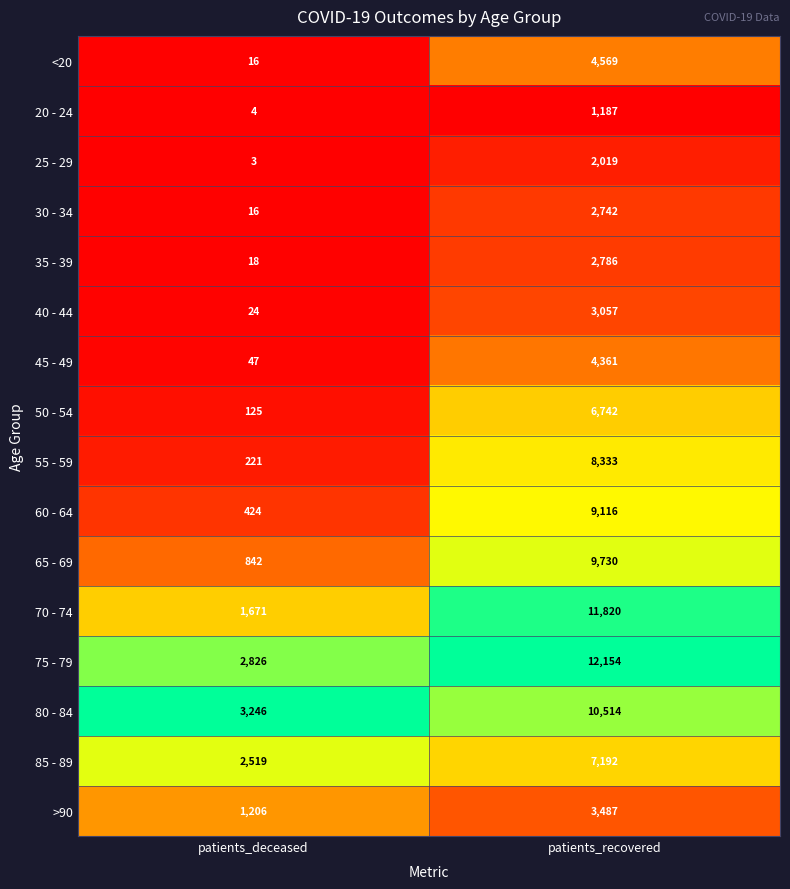

List the series in order of their peak value, lowest first.

20 - 24, 25 - 29, 30 - 34, 35 - 39, 40 - 44, >90, 45 - 49, <20, 50 - 54, 85 - 89, 55 - 59, 60 - 64, 65 - 69, 80 - 84, 70 - 74, 75 - 79